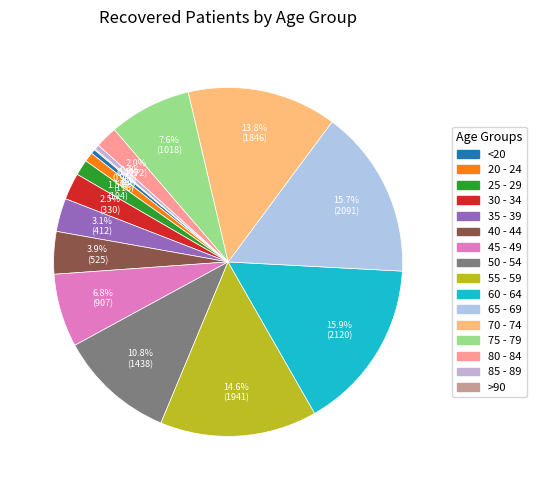

Which has a higher value, 30 - 34 or 45 - 49?

45 - 49